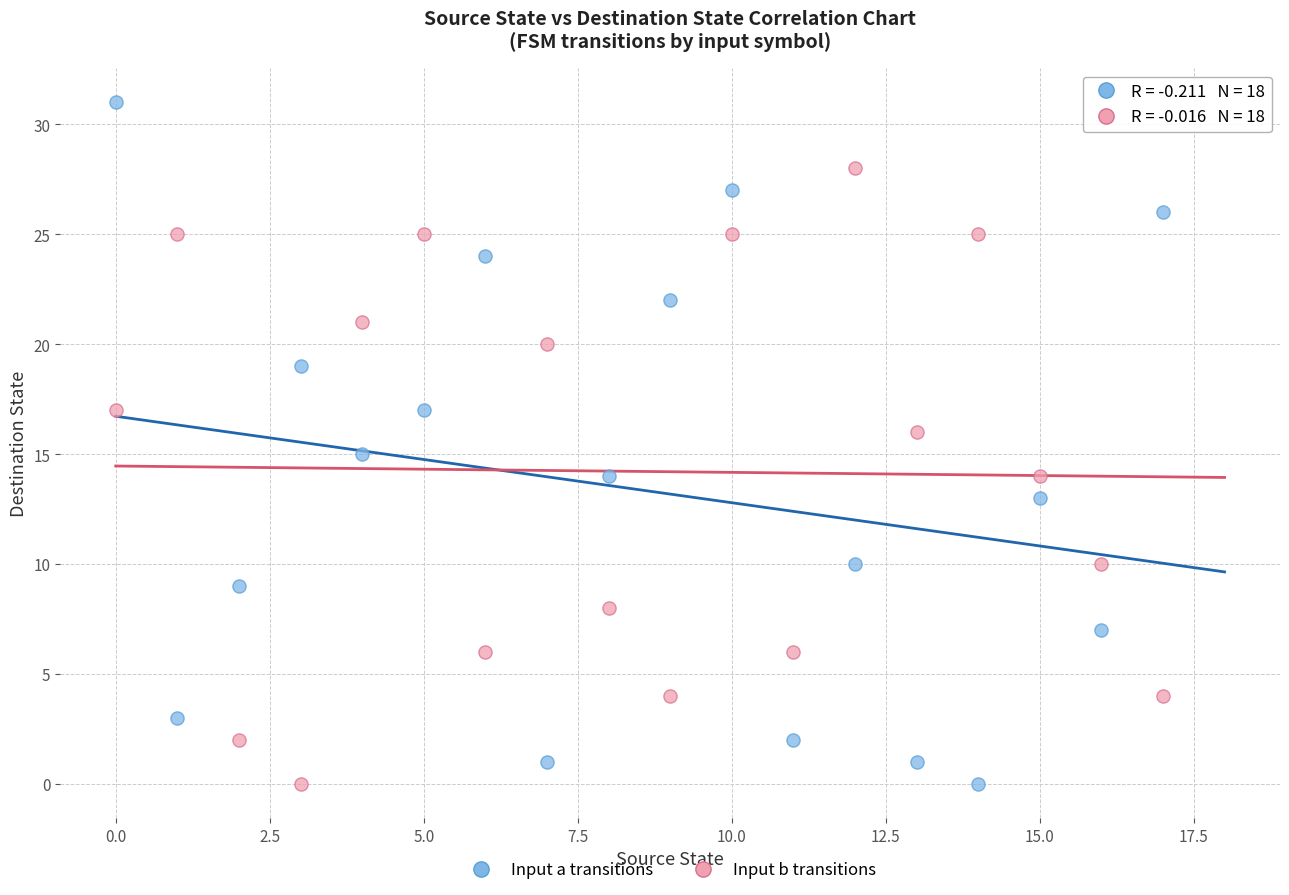

Which series reaches the maximum Y coordinate?

Input a transitions